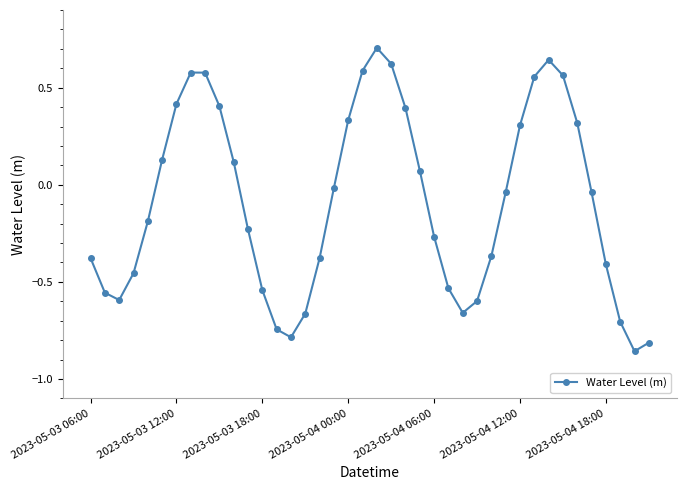

How many distinct data groups are displayed?

1